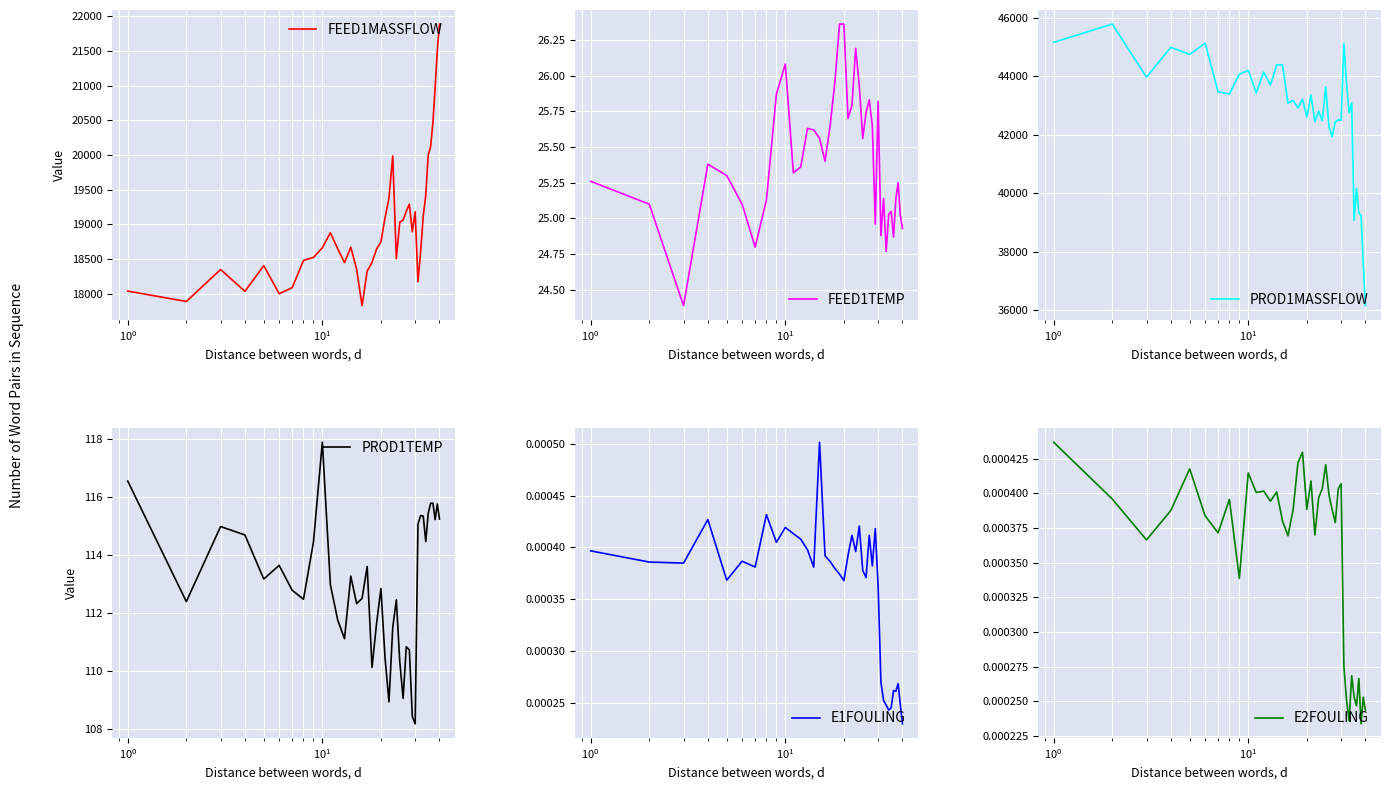

What is the highest value of the FEED1MASSFLOW series?

21885.7